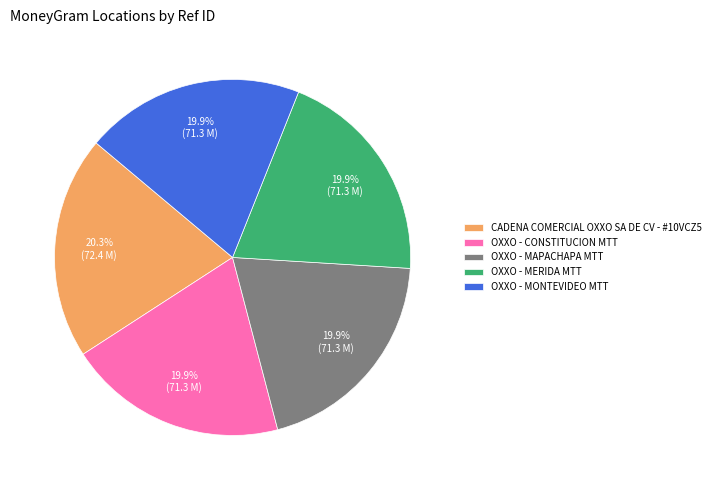

The OXXO - MERIDA MTT slice represents 11% of the pie. True or false?

False